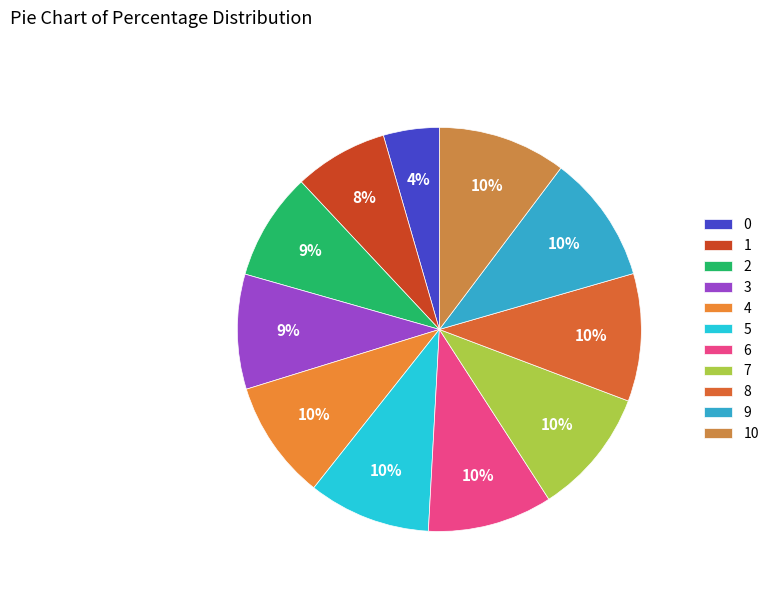

Combined, do 2 and 8 account for over 50%?

No